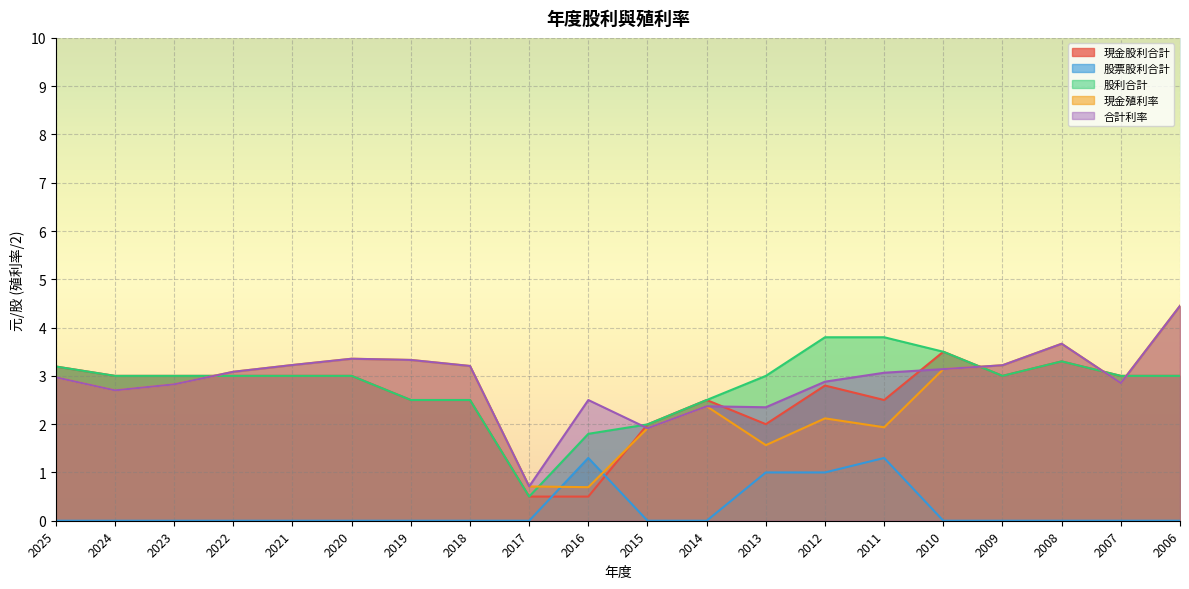

How many values in the 股票股利合計 series exceed 0?

4